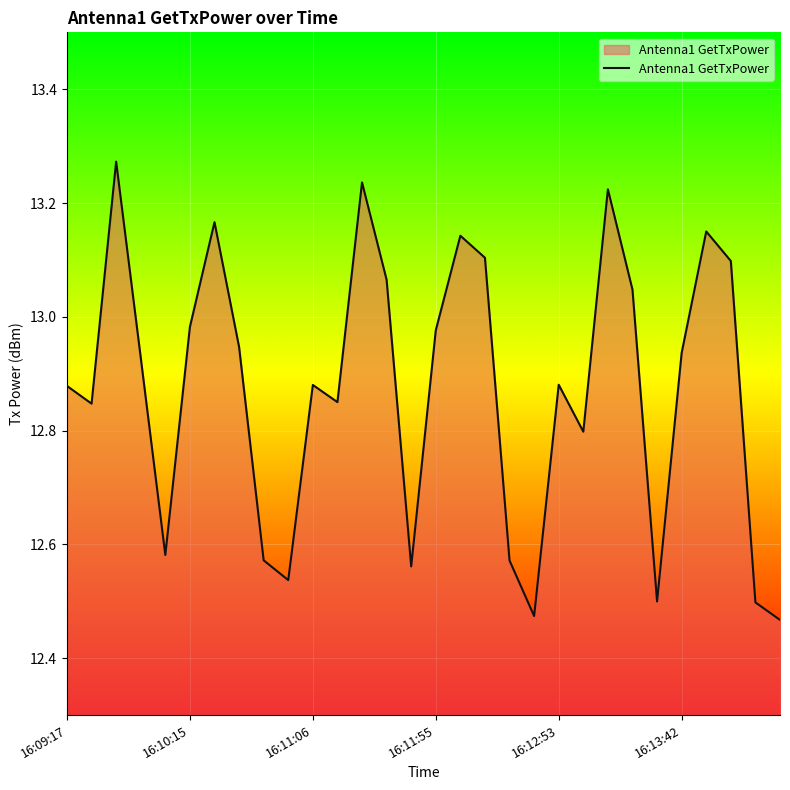

What is the difference between the maximum and minimum values?

0.8